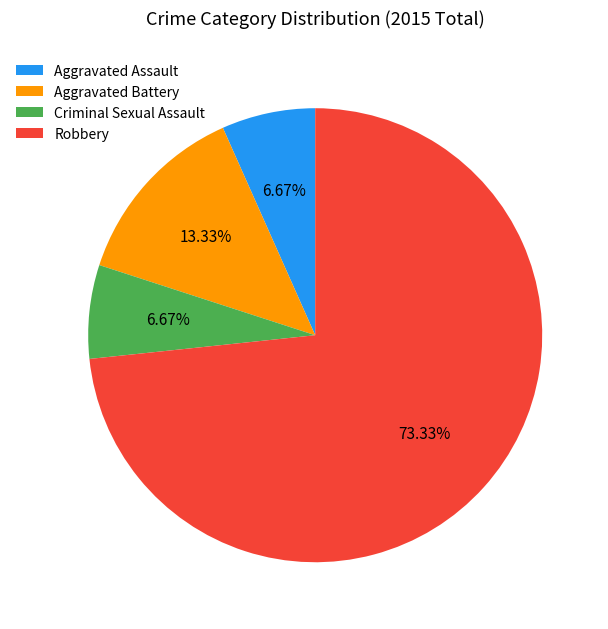

How many slices are in this pie chart?

4